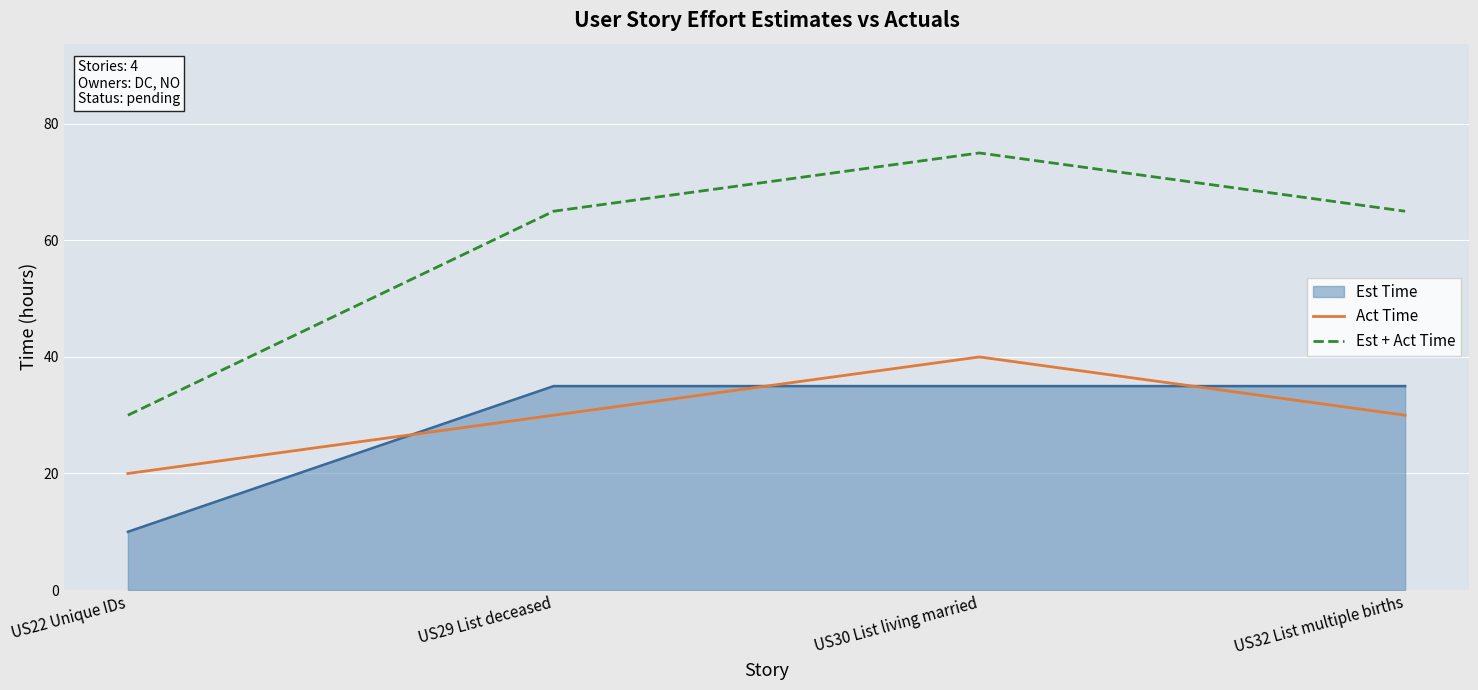

Which series has the largest total across all categories?

Est + Act Time